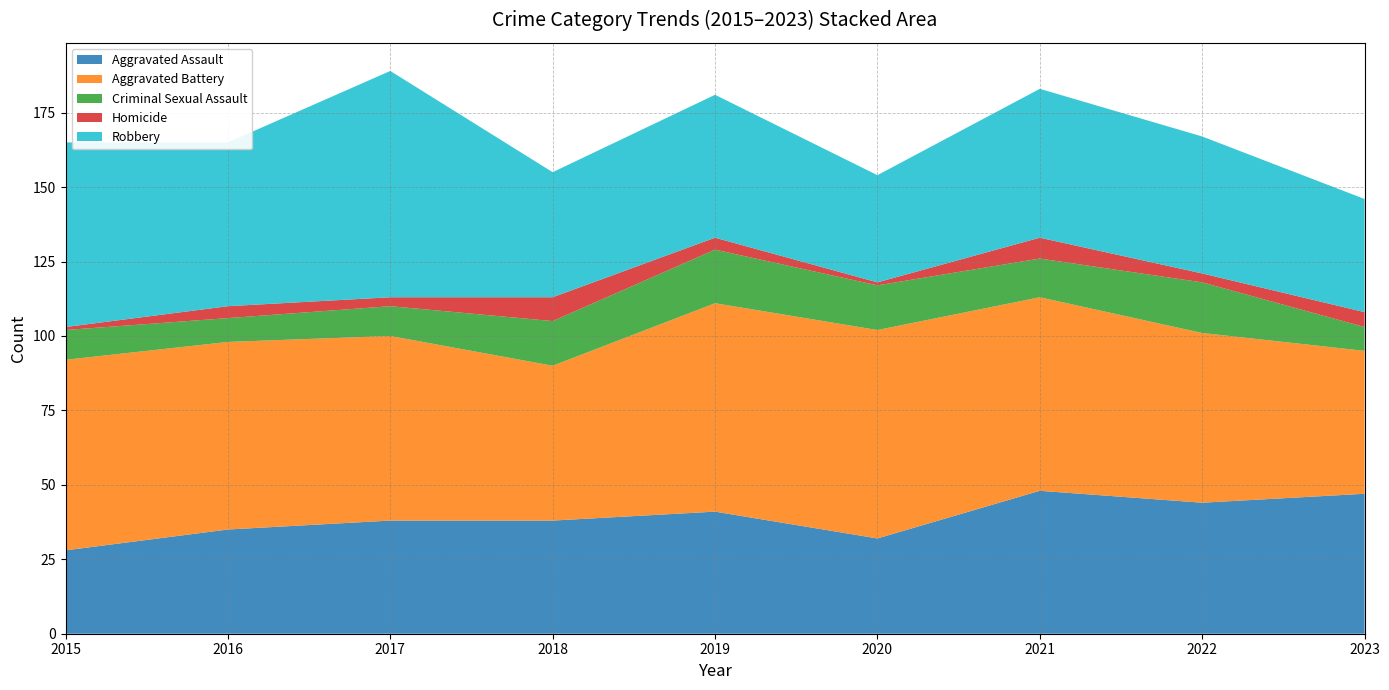

Reading right to left, extract all data points from this chart.

Aggravated Assault: 2023=47	2022=44	2021=48	2020=32	2019=41	2018=38	2017=38	2016=35	2015=28
Aggravated Battery: 2023=48	2022=57	2021=65	2020=70	2019=70	2018=52	2017=62	2016=63	2015=64
Criminal Sexual Assault: 2023=8	2022=17	2021=13	2020=15	2019=18	2018=15	2017=10	2016=8	2015=10
Homicide: 2023=5	2022=3	2021=7	2020=1	2019=4	2018=8	2017=3	2016=4	2015=1
Robbery: 2023=38	2022=46	2021=50	2020=36	2019=48	2018=42	2017=76	2016=55	2015=62